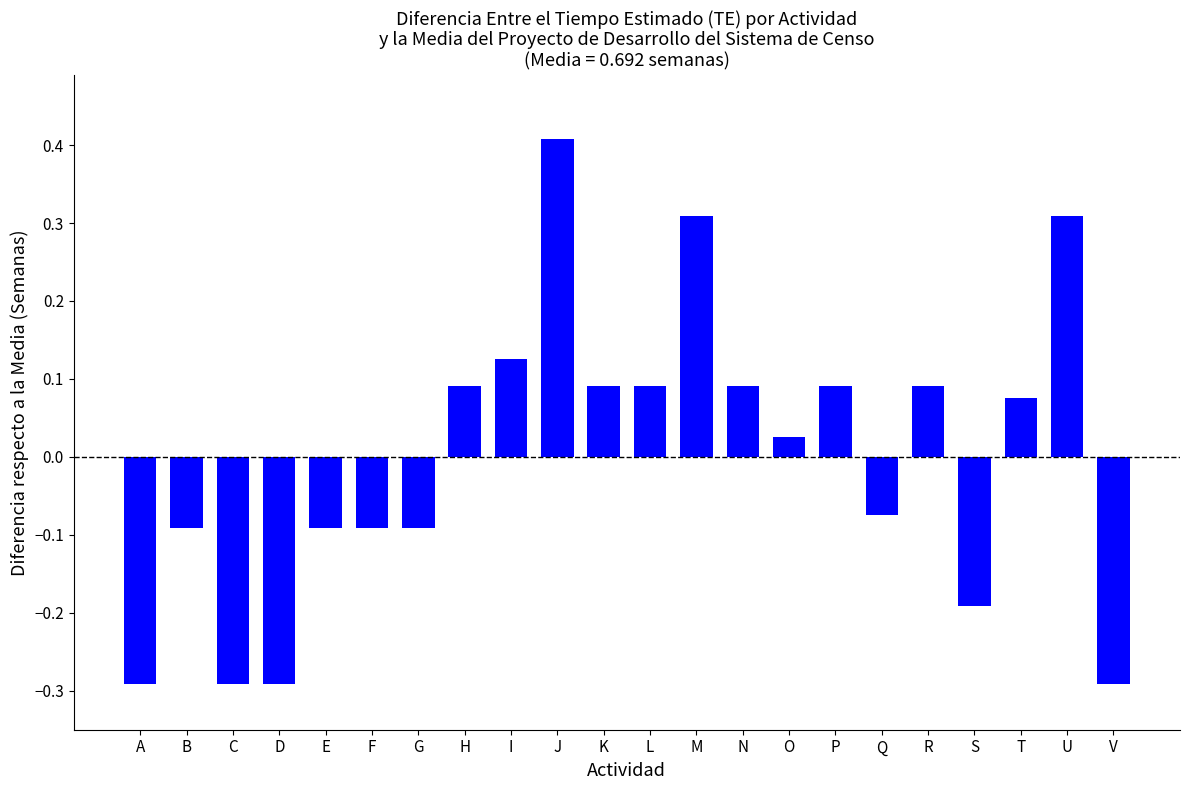

How many categories are shown in the chart?

22